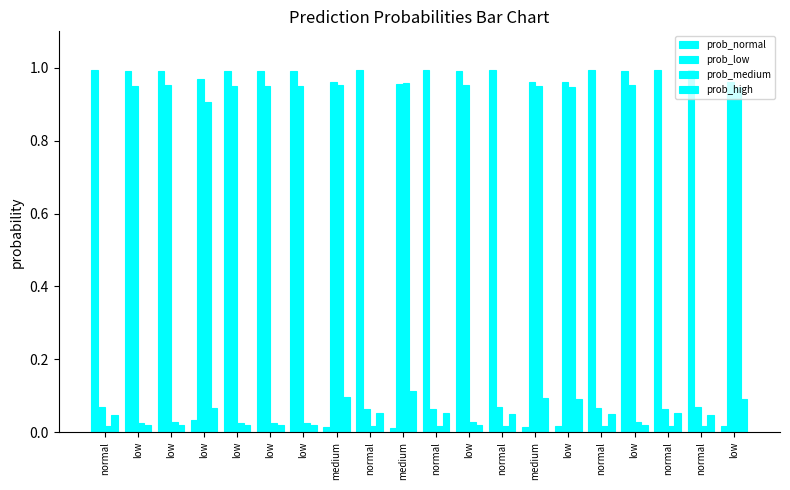

Reading right to left, extract all data points from this chart.

prob_normal: low=0.0	normal=1.0	normal=1.0	low=1.0	normal=1.0	low=0.0	medium=0.0	normal=1.0	low=1.0	normal=1.0	medium=0.0	normal=1.0	medium=0.0	low=1.0	low=1.0	low=1.0	low=0.0	low=1.0	low=1.0	normal=1.0
prob_low: low=1.0	normal=0.1	normal=0.1	low=1.0	normal=0.1	low=1.0	medium=1.0	normal=0.1	low=1.0	normal=0.1	medium=1.0	normal=0.1	medium=1.0	low=0.9	low=0.9	low=0.9	low=1.0	low=1.0	low=0.9	normal=0.1
prob_medium: low=0.9	normal=0.0	normal=0.0	low=0.0	normal=0.0	low=0.9	medium=0.9	normal=0.0	low=0.0	normal=0.0	medium=1.0	normal=0.0	medium=1.0	low=0.0	low=0.0	low=0.0	low=0.9	low=0.0	low=0.0	normal=0.0
prob_high: low=0.1	normal=0.0	normal=0.1	low=0.0	normal=0.1	low=0.1	medium=0.1	normal=0.0	low=0.0	normal=0.1	medium=0.1	normal=0.1	medium=0.1	low=0.0	low=0.0	low=0.0	low=0.1	low=0.0	low=0.0	normal=0.0